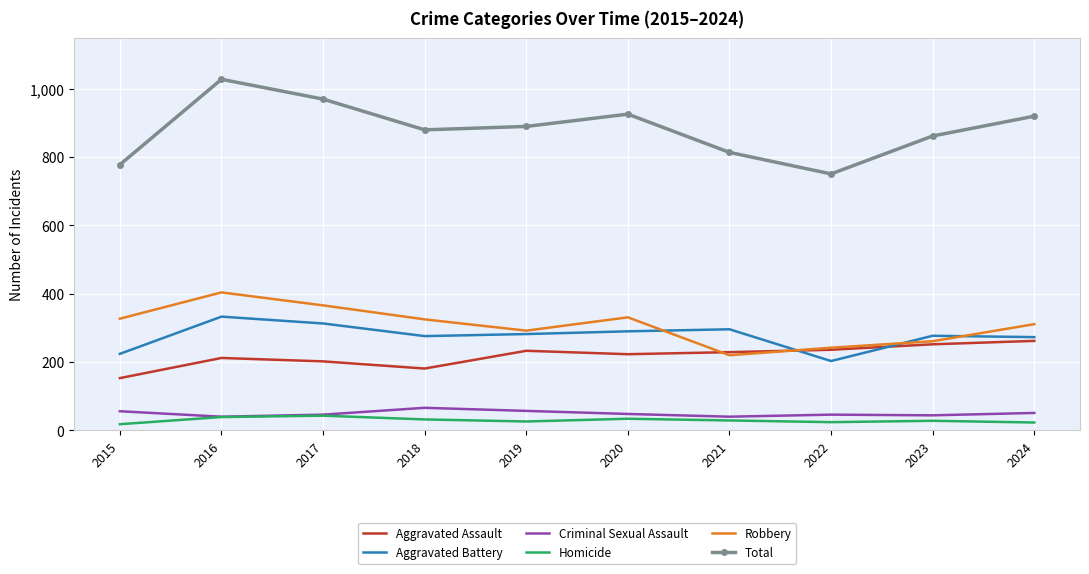

True or false: Homicide has a value of 26 at 2019.

True